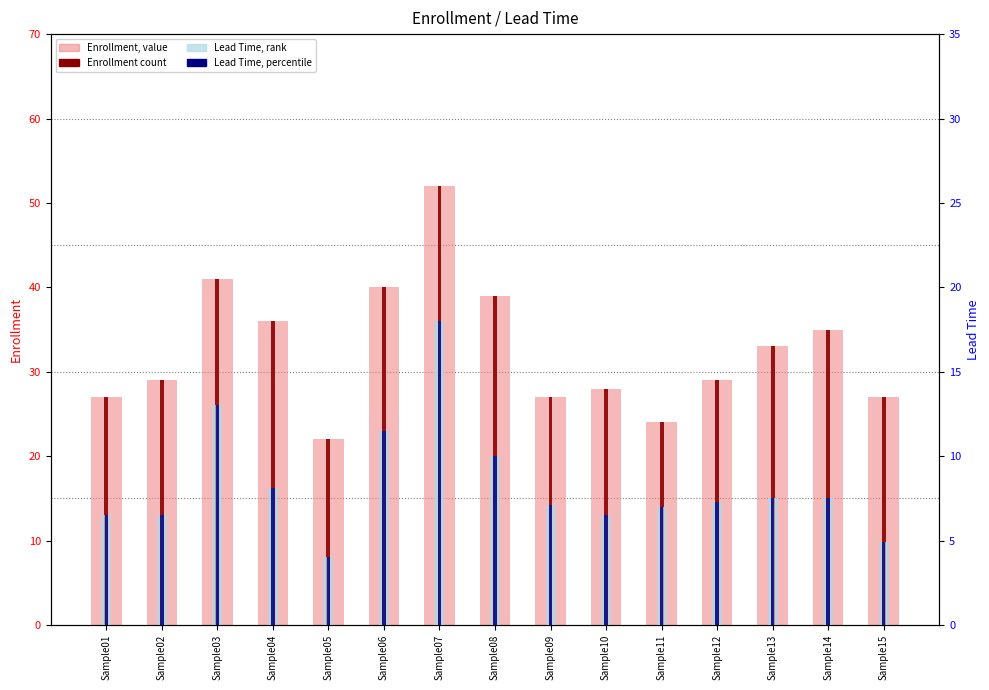

Read the Lead Time (percentile) value at Sample04.

8.1